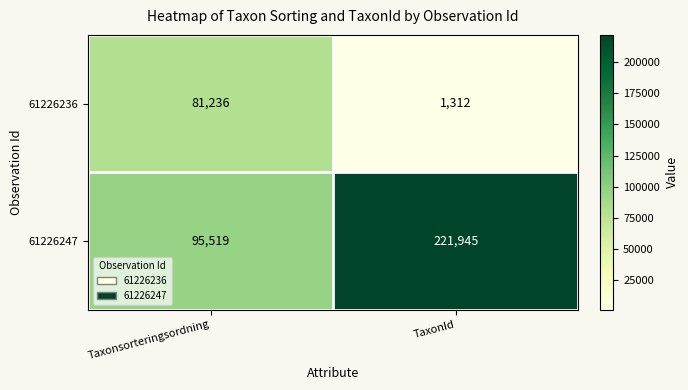

Between Taxonsorteringsordning and TaxonId, which series saw the biggest shift?

61226247